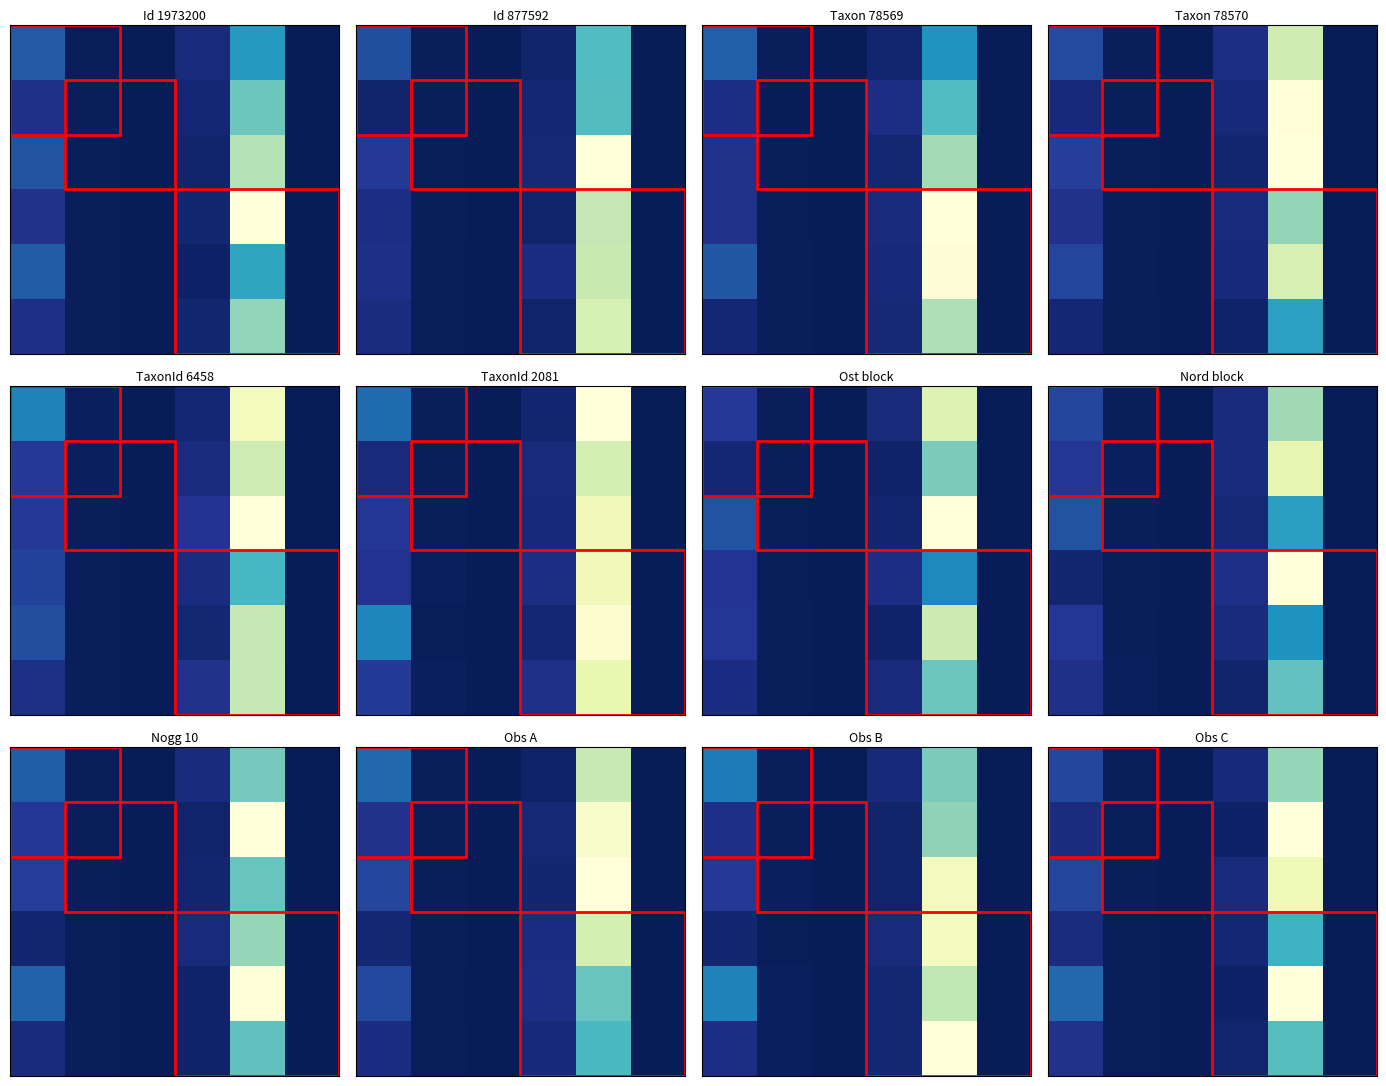

Which has a higher value, 3 or 2?

3